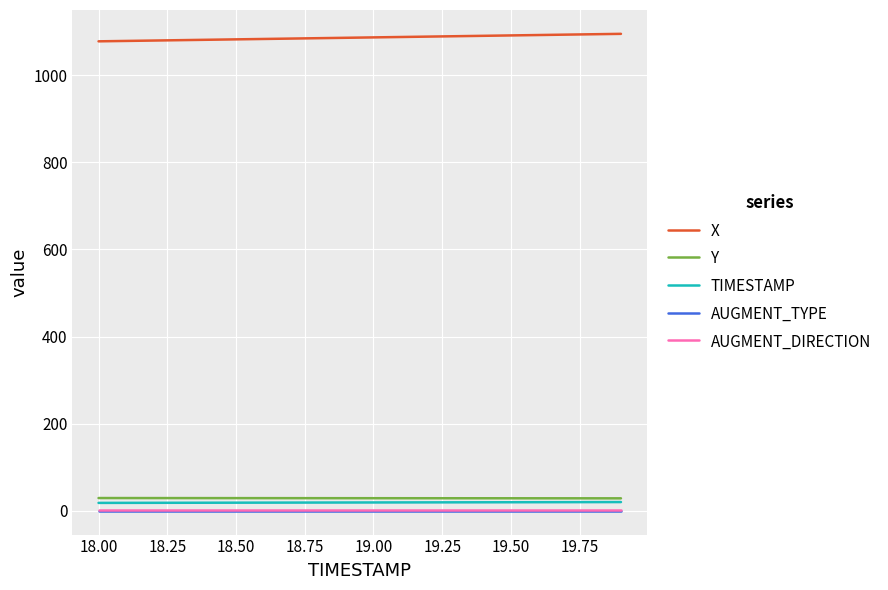

True or false: Y and X cross at least once.

False